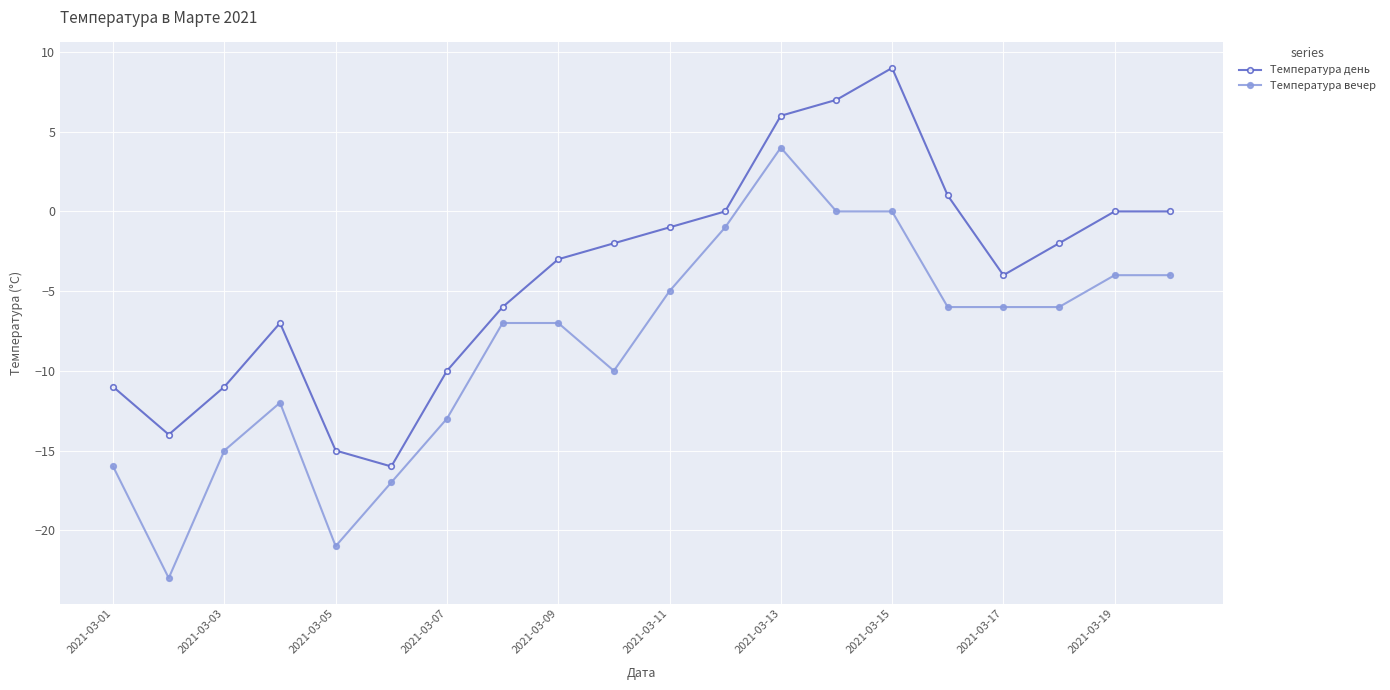

What is the maximum value for Температура день?

9